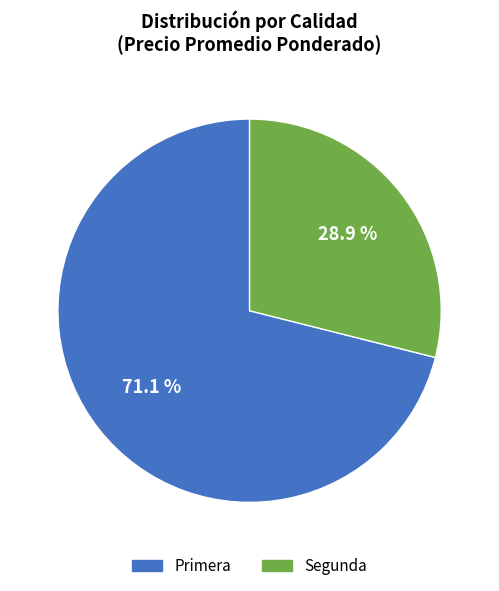

Which slice is the largest?

Primera